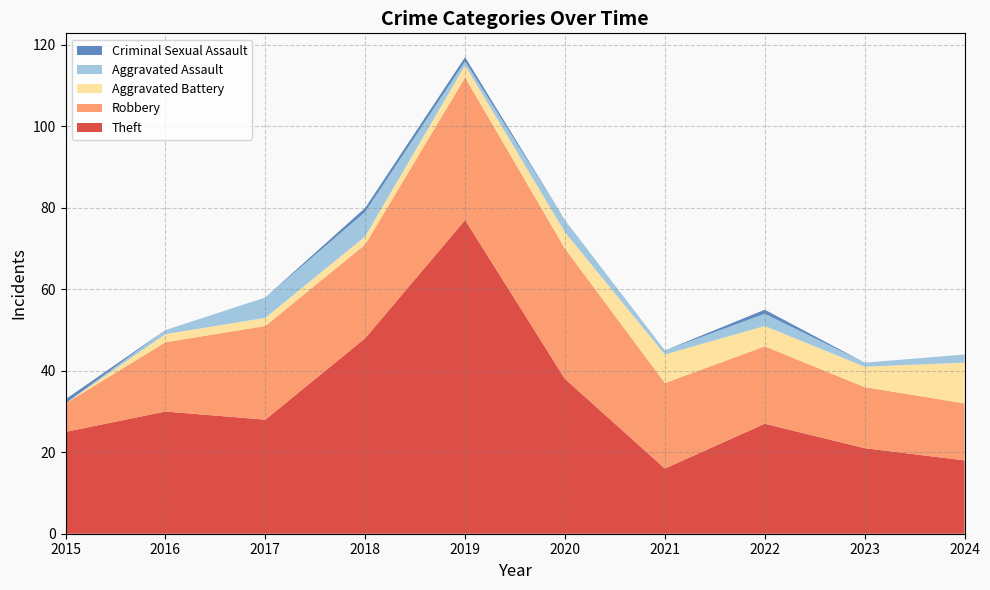

Reading right to left, what are all the values shown in this chart?

Theft: 18	21	27	16	38	77	48	28	30	25
Robbery: 14	15	19	21	32	35	23	23	17	7
Aggravated Battery: 10	5	5	7	4	3	2	2	2	0
Aggravated Assault: 2	1	3	1	3	1	6	5	1	0
Criminal Sexual Assault: 0	0	1	0	0	1	1	0	0	1